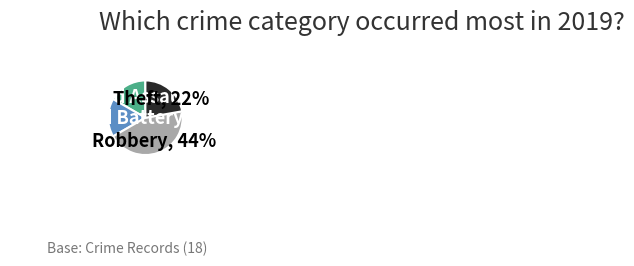

True or false: Theft accounts for 27% of the total.

False